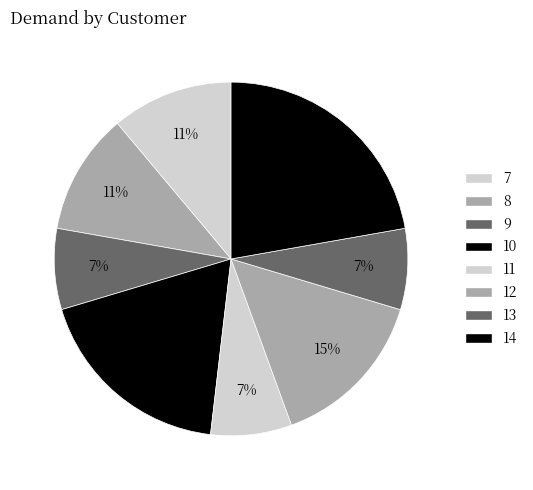

To the nearest percent, what is the difference between the 11 and 14 slice percentages?

15%